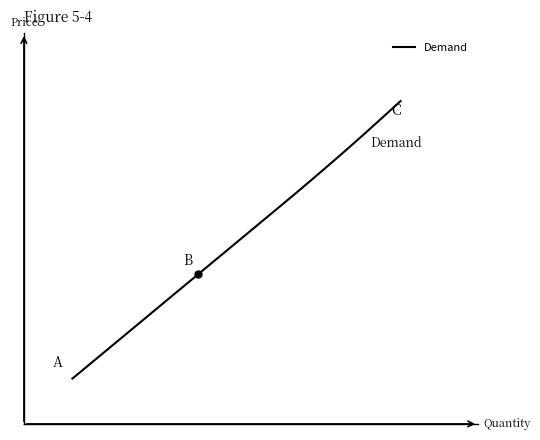

Is this an area chart (filled region under the line)?

No